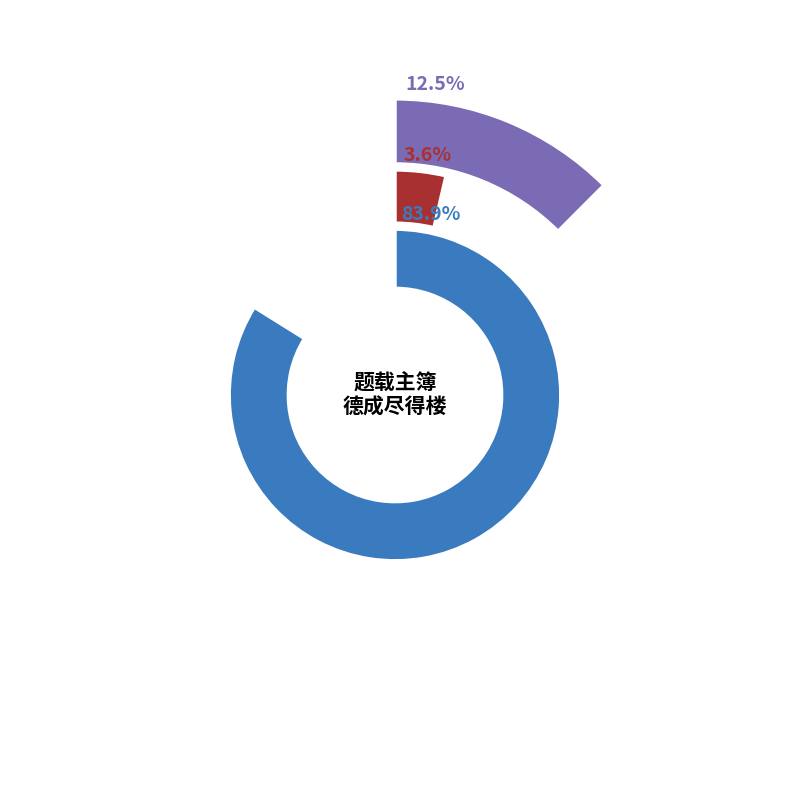

Which category has the biggest portion of the pie?

题戴主簿德成尽得楼